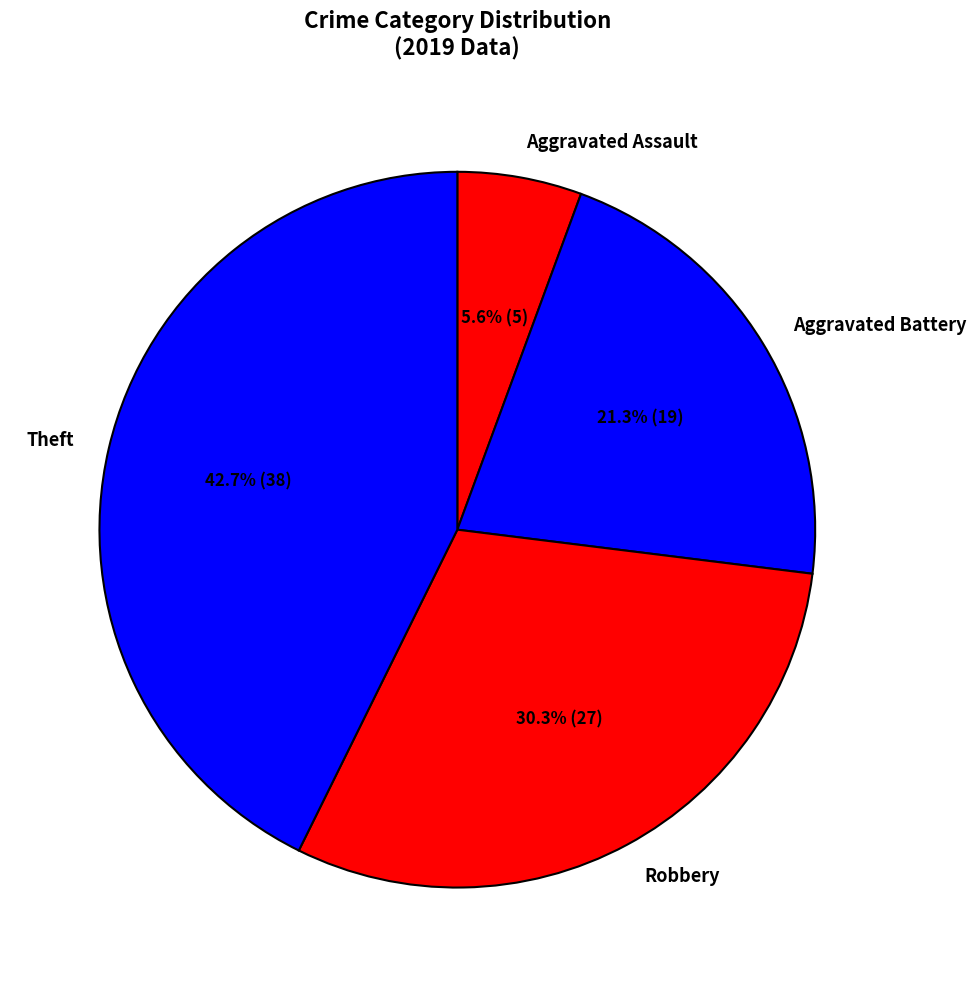

Count the number of slices in the pie.

4